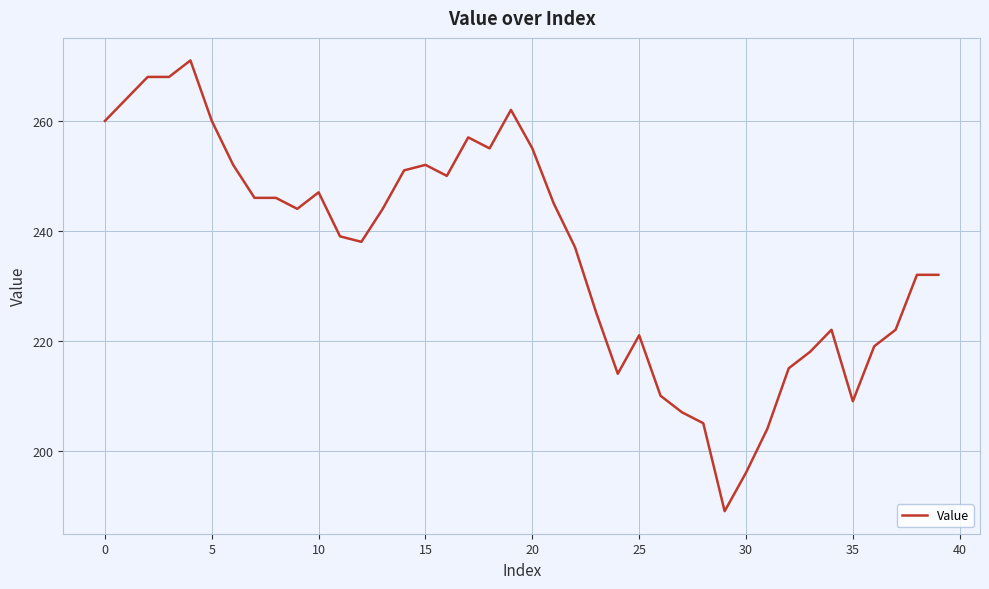

What is the maximum value shown in the chart?

271